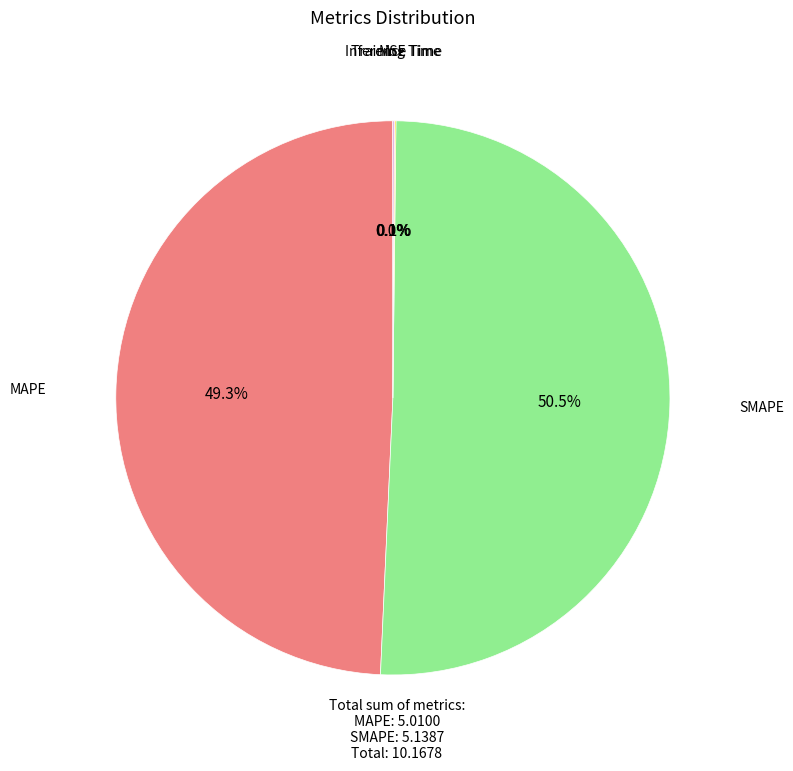

Which slice is the largest?

SMAPE